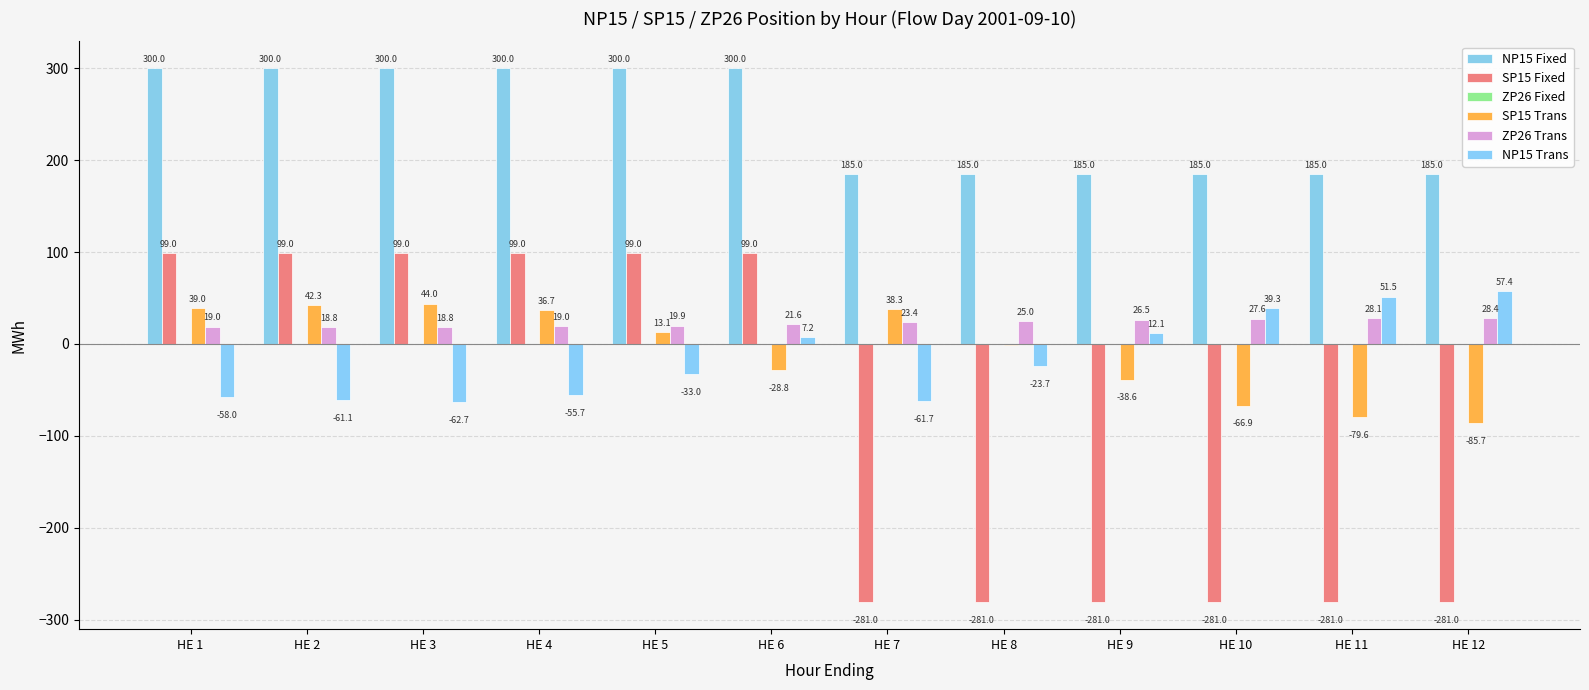

What is the smallest value displayed?

-281.0